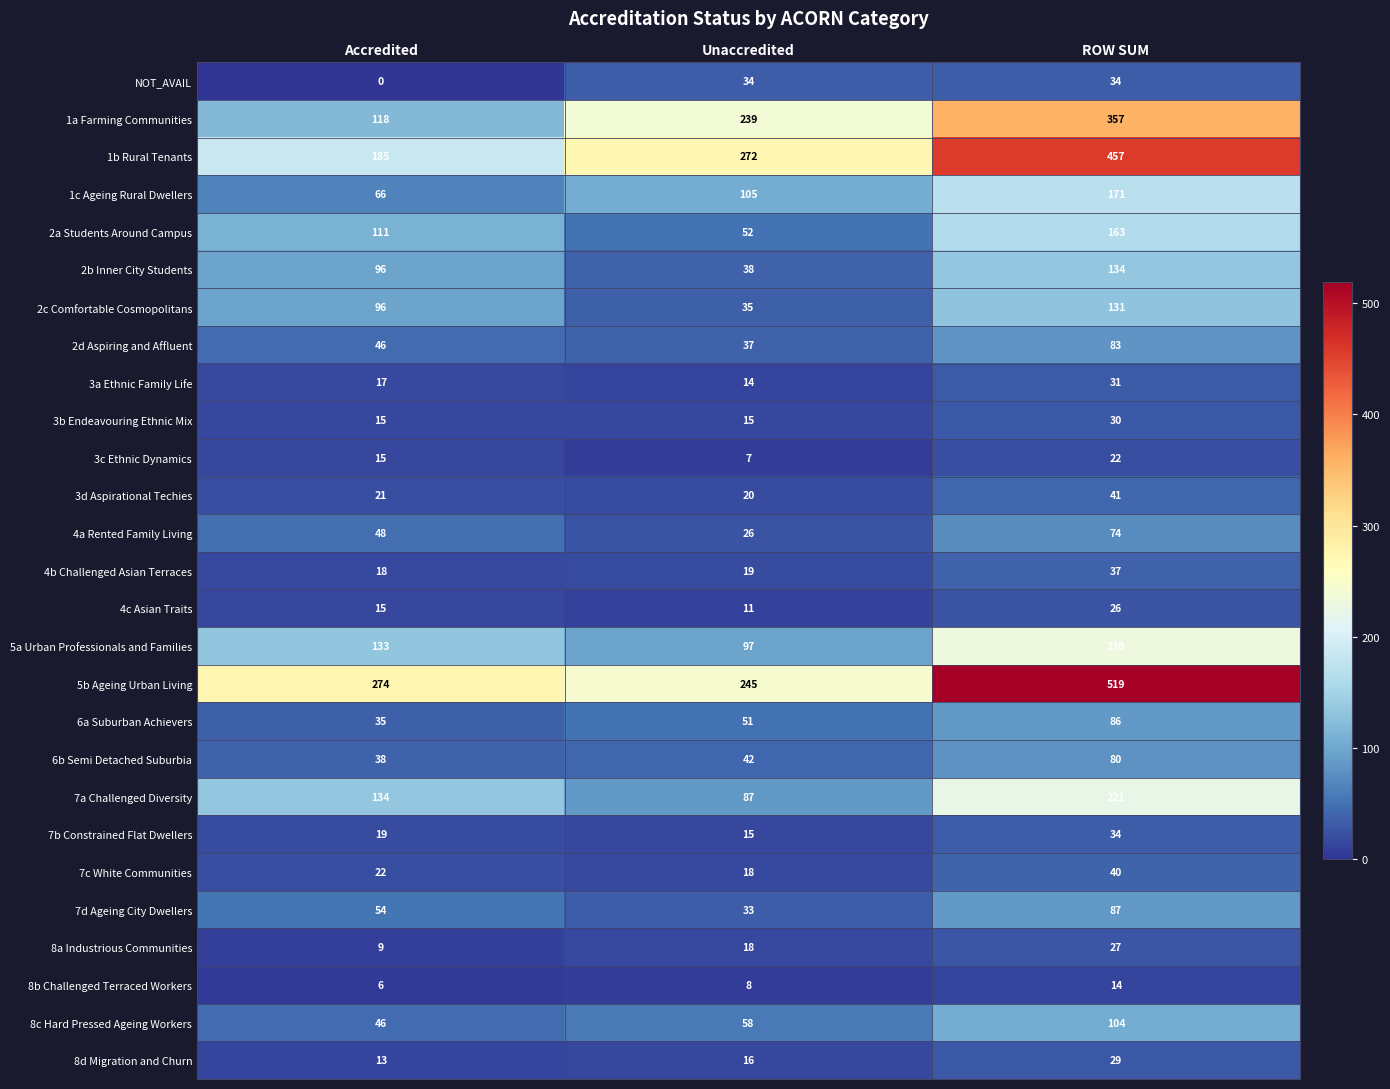

How many 5b Ageing Urban Living values are between 245 and 519?

3